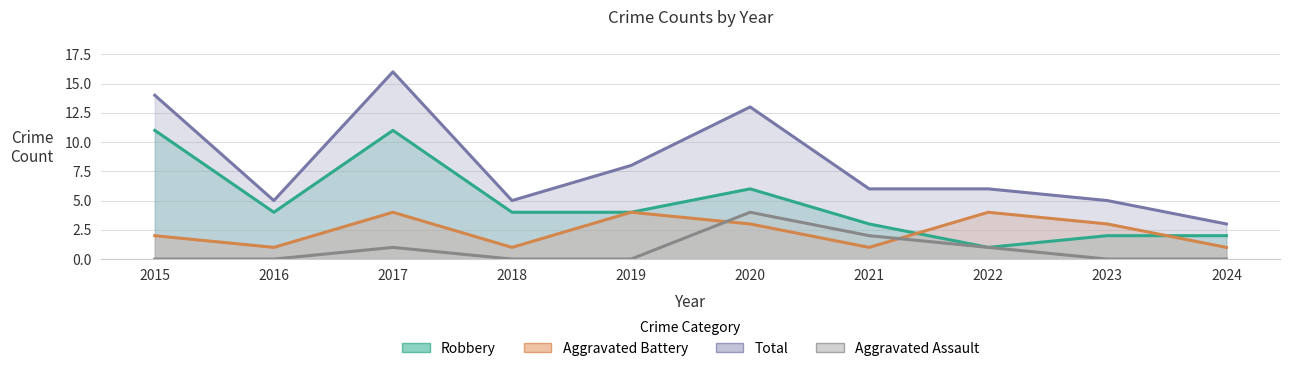

Which series has the largest total across all categories?

Total